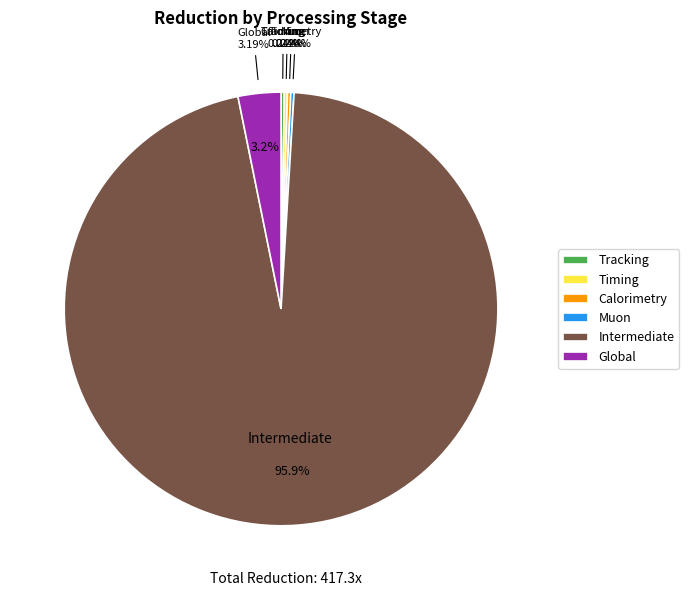

Rank the categories by value from highest to lowest.

Intermediate, Global, Tracking, Timing, Calorimetry, Muon